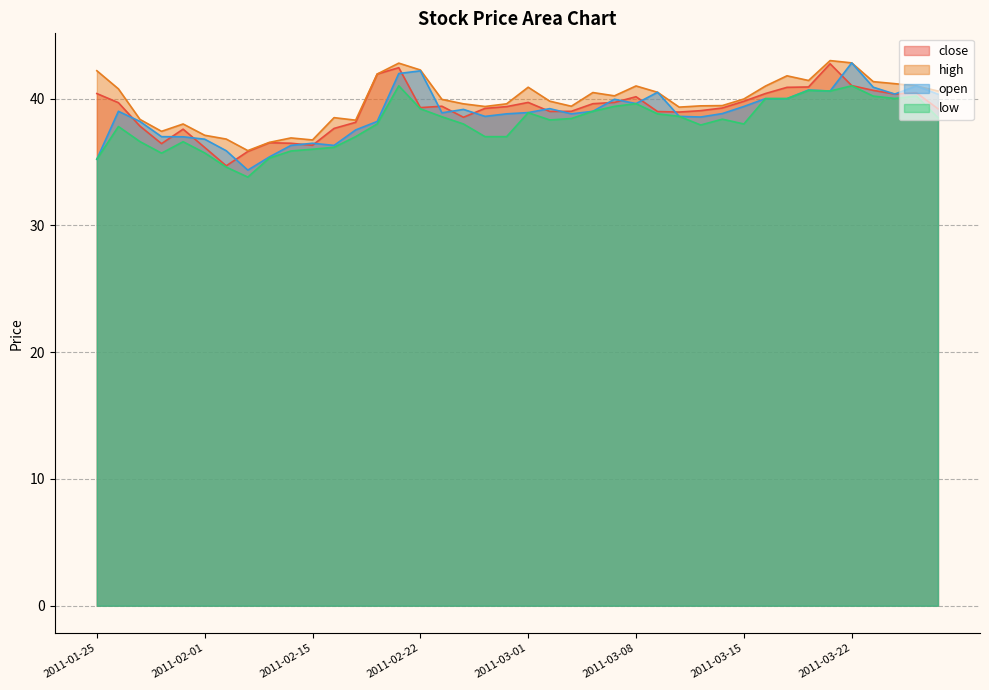

Between 2011-01-27 and 2011-03-02, which series saw the biggest shift?

low